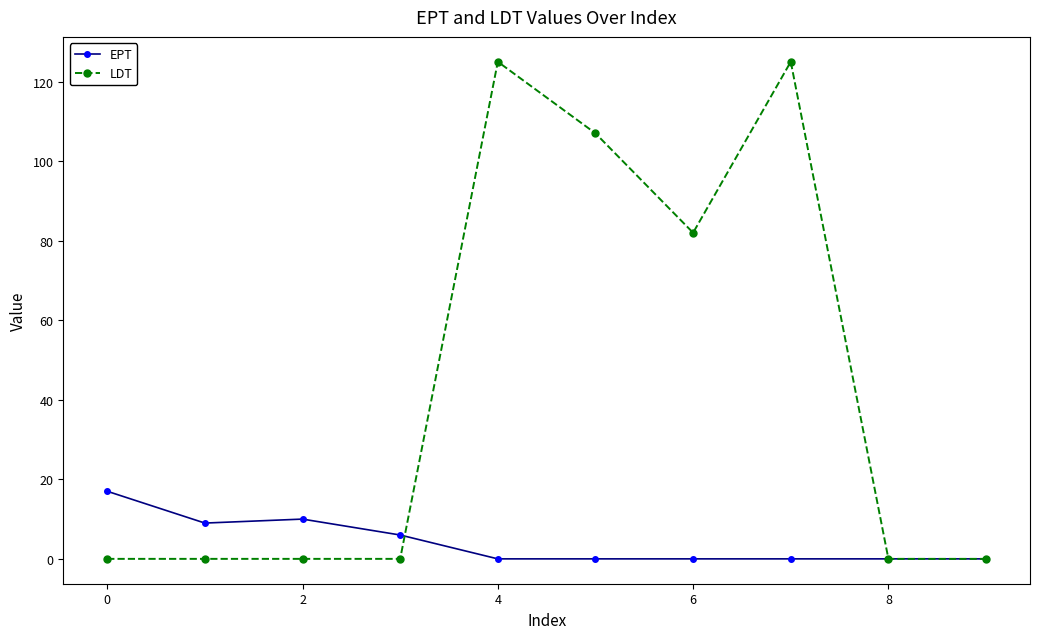

What is the maximum value shown in the chart?

125